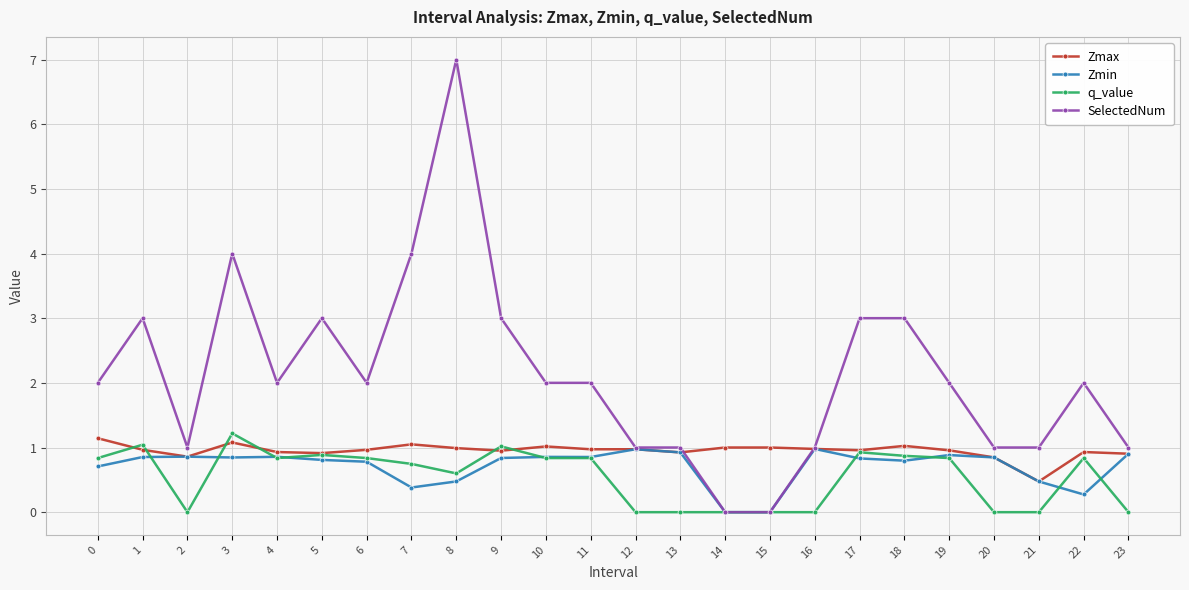

How many series are shown in this chart?

4